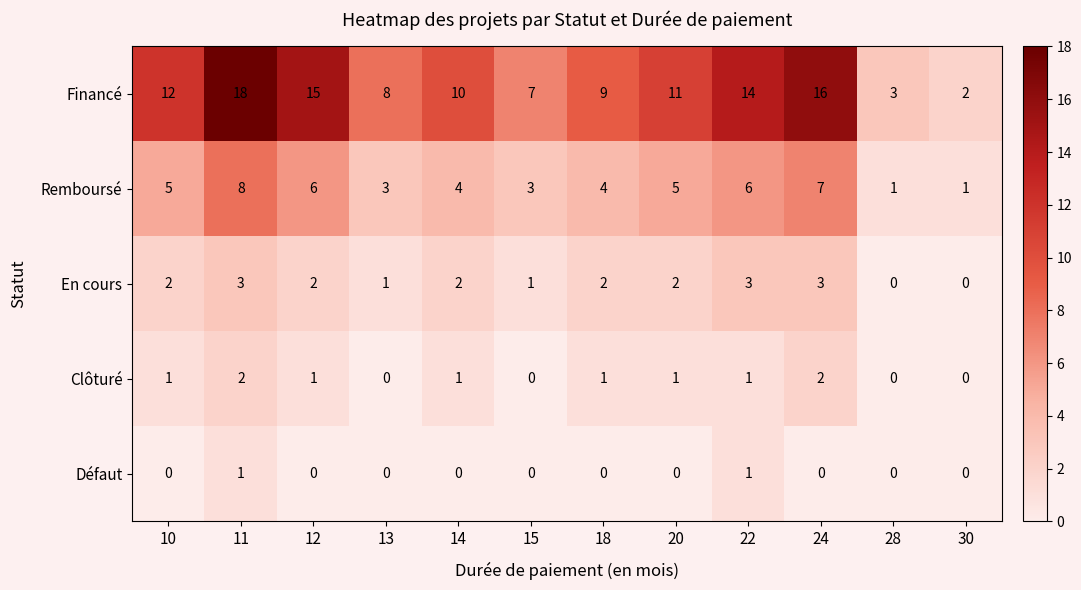

Which series has the largest total across all categories?

Financé